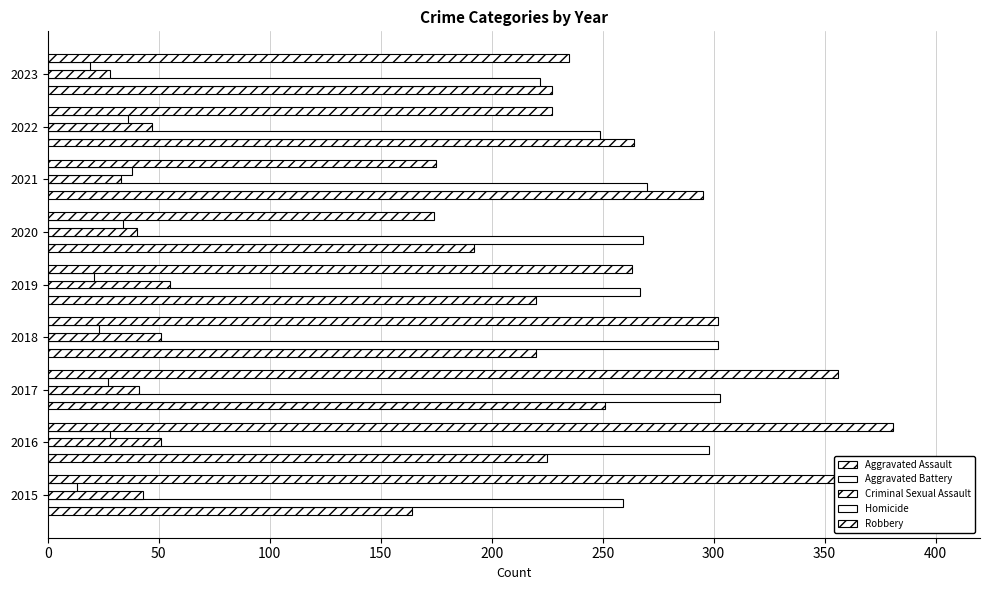

At how many categories does at least one series exceed 79?

9